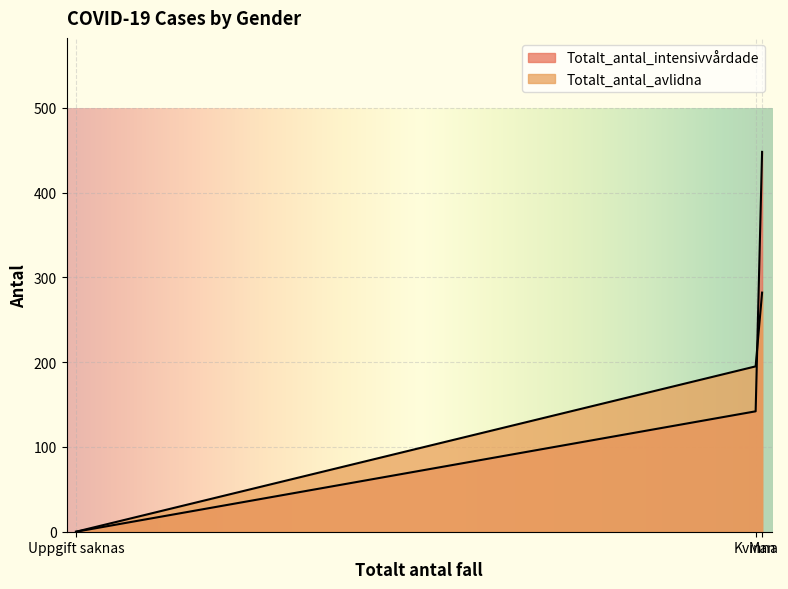

How many lines are shown in the chart?

2